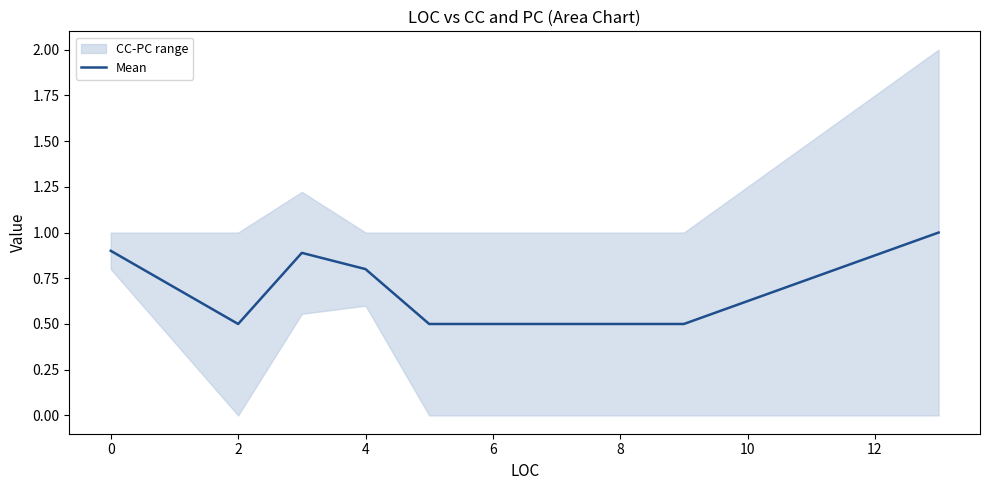

The Mean series shows 1.4 at 0. True or false?

False